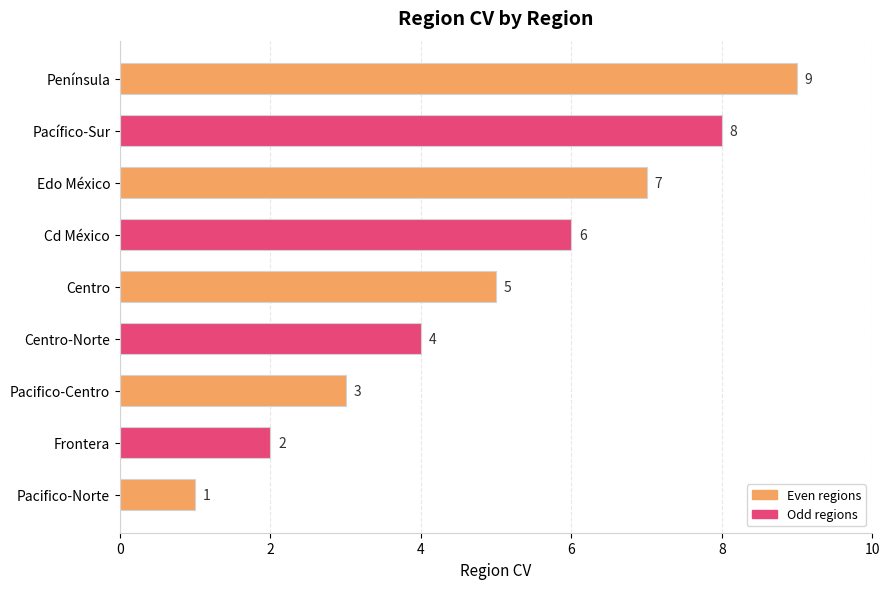

What value does the data have at Centro-Norte?

4